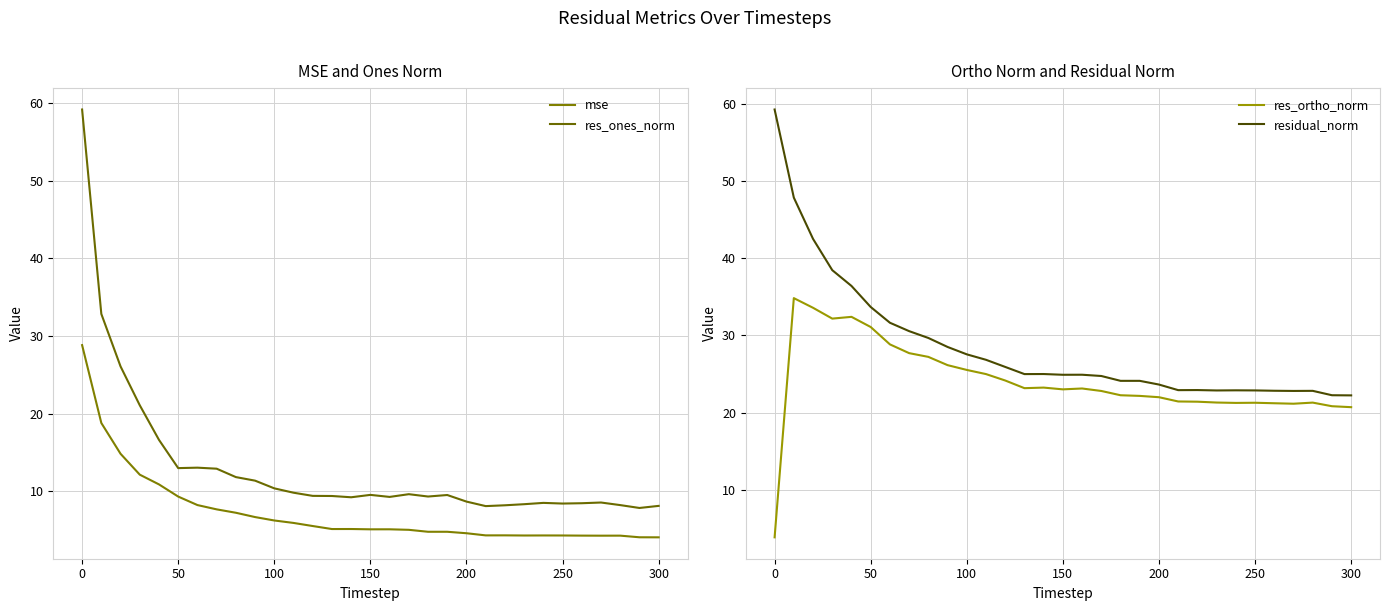

The res_ortho_norm series shows 25.5 at 100. True or false?

True